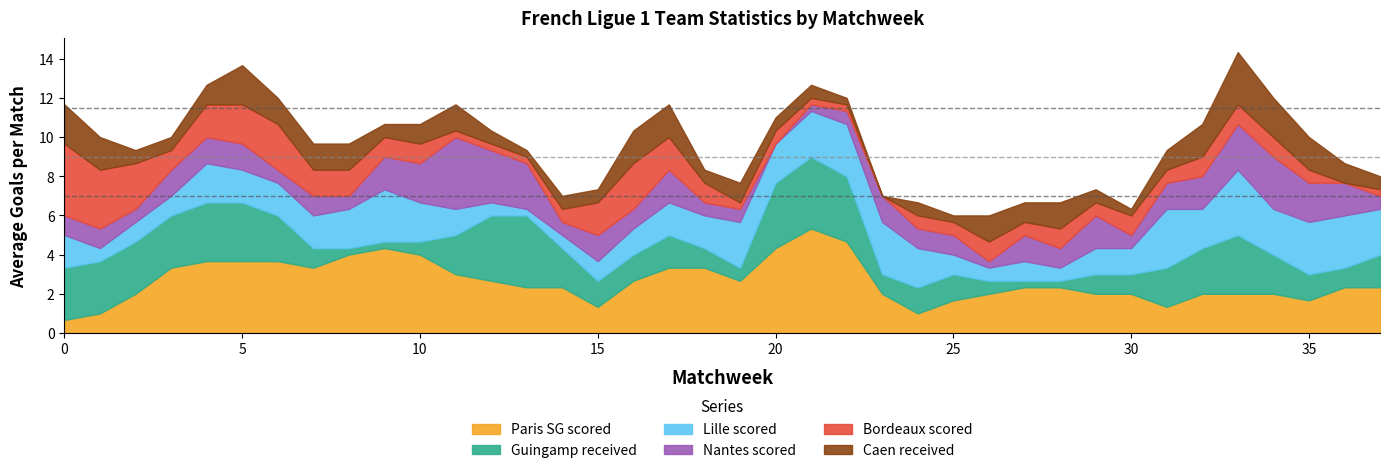

Which series has the largest range (max minus min)?

Paris SG scored